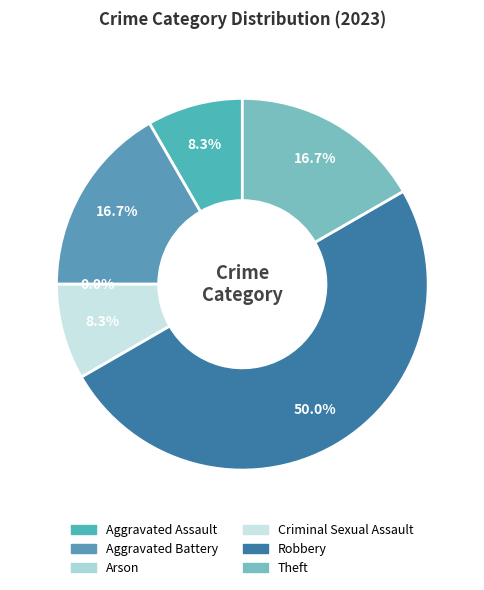

Rank the categories by value from lowest to highest.

Arson, Aggravated Assault, Criminal Sexual Assault, Aggravated Battery, Theft, Robbery